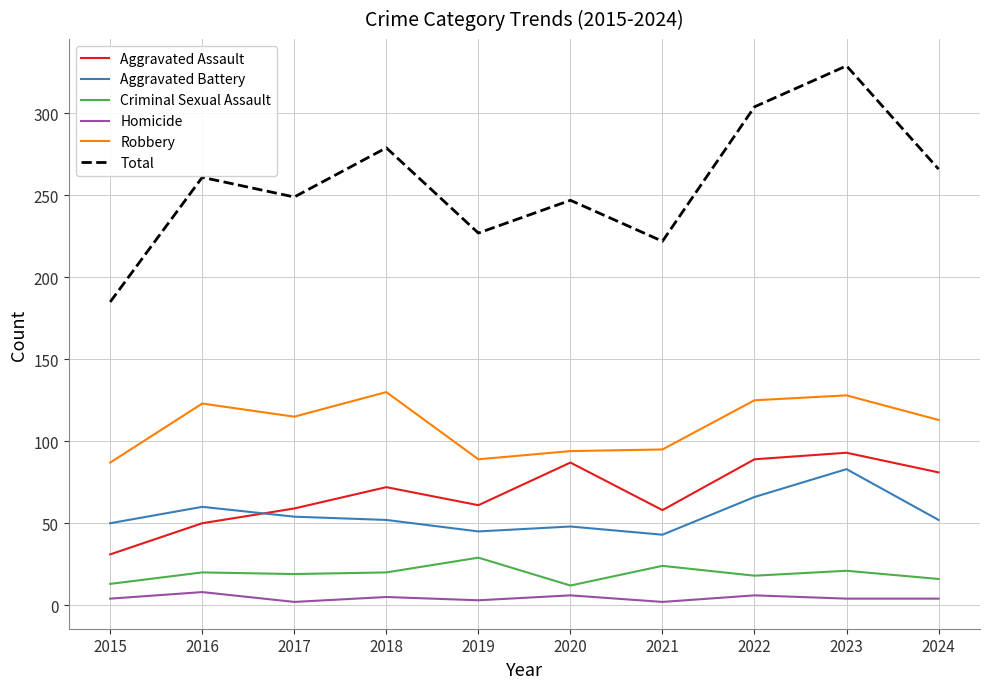

What is the greatest value displayed?

329